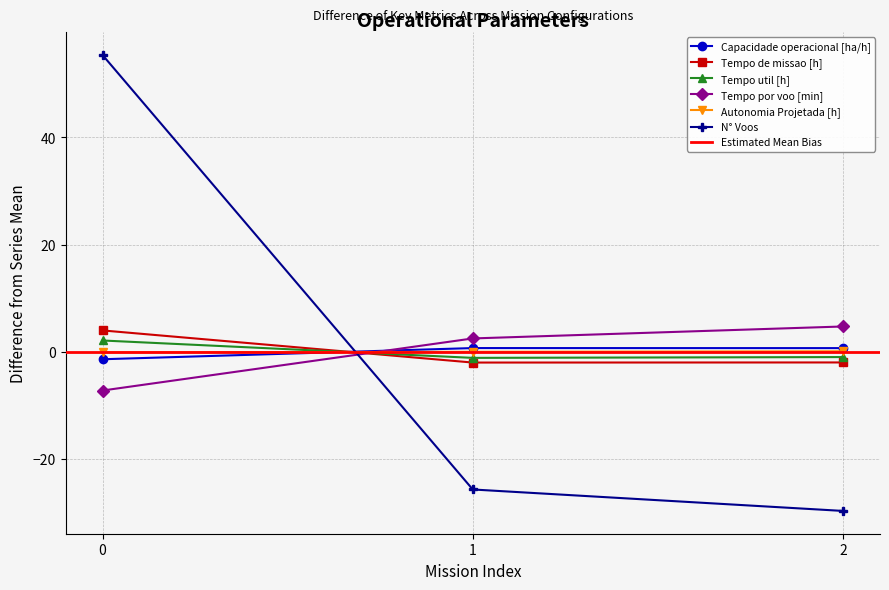

How many categories are shown in the chart?

3